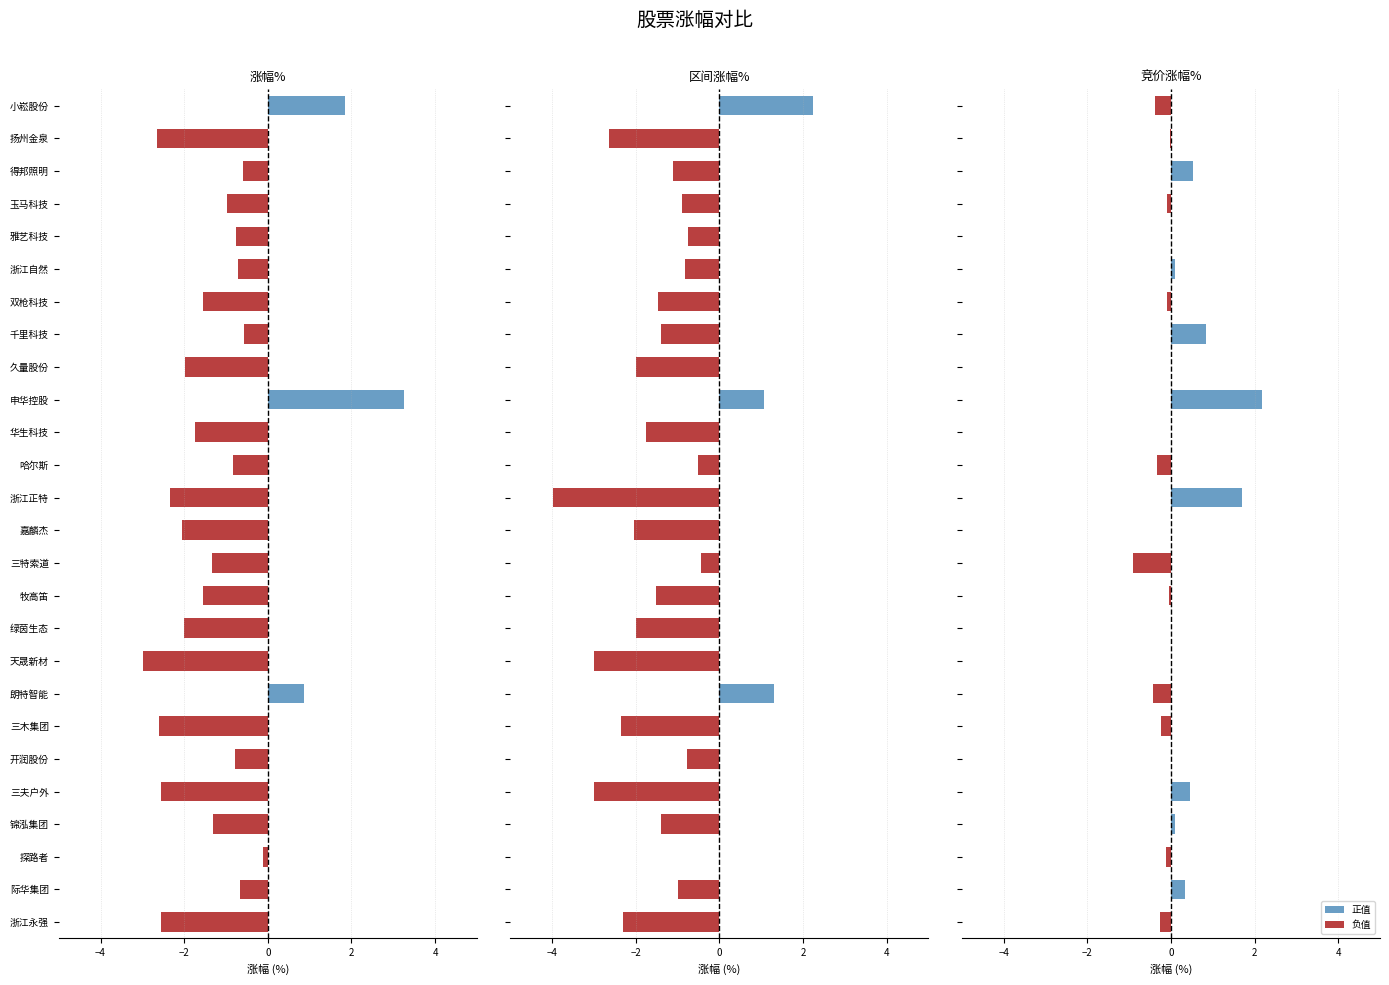

What position from the left is 小崧股份?

1